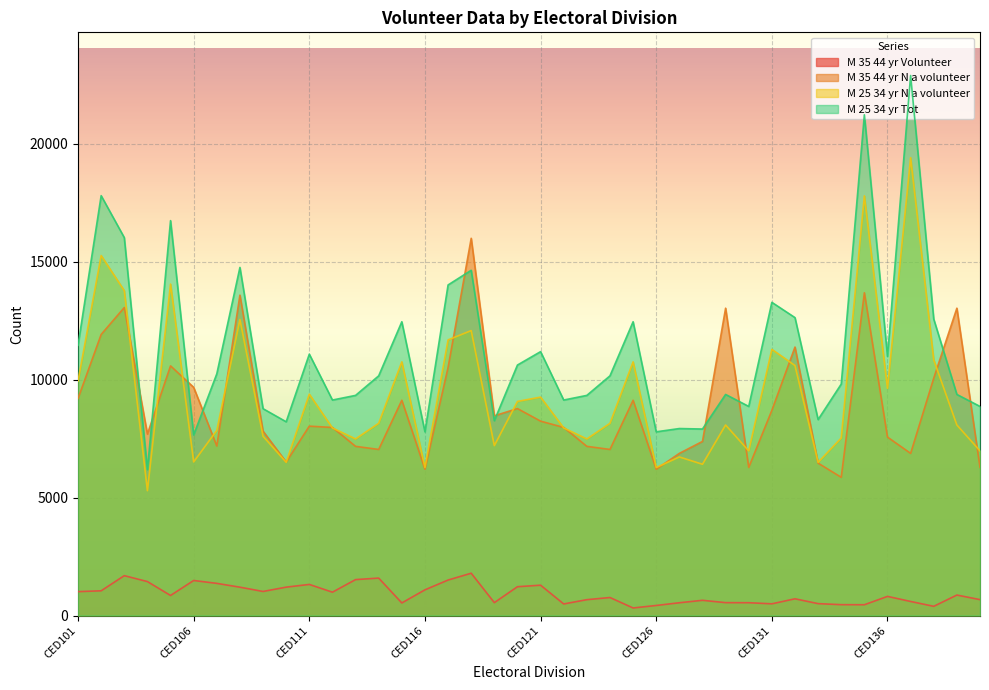

Reading left to right, what are all the values shown in this chart?

M_35_44_yr_Volunteer: 1014	1049	1691	1440	851	1486	1364	1202	1021	1204	1319	990	1524	1588	534	1090	1505	1794	547	1222	1287	491	673	764	321	427	542	646	547	544	497	710	505	461	458	812	597	391	869	675
M_35_44_yr_N_a_volunteer: 9202	11917	13057	7693	10584	9674	7187	13583	7817	6510	8029	7974	7173	7042	9126	6203	10515	15993	8468	8774	8241	7974	7173	7042	9126	6203	6875	7381	13030	6281	8698	11382	6461	5860	13683	7565	6875	10064	13030	6281
M_25_34_yr_N_a_volunteer: 9944	15262	13773	5294	14053	6513	7850	12550	7600	6498	9384	7953	7487	8150	10755	6275	11687	12080	7204	9078	9260	7953	7487	8150	10755	6275	6723	6414	8078	6983	11285	10599	6495	7527	17791	9632	19409	10837	8078	6983
M_25_34_yr_Tot: 11459	17800	16022	6187	16742	7657	10247	14758	8769	8214	11081	9136	9333	10162	12455	7789	14015	14637	8261	10620	11188	9136	9333	10162	12455	7789	7928	7907	9373	8865	13278	12630	8308	9813	21228	10986	22893	12567	9373	8865